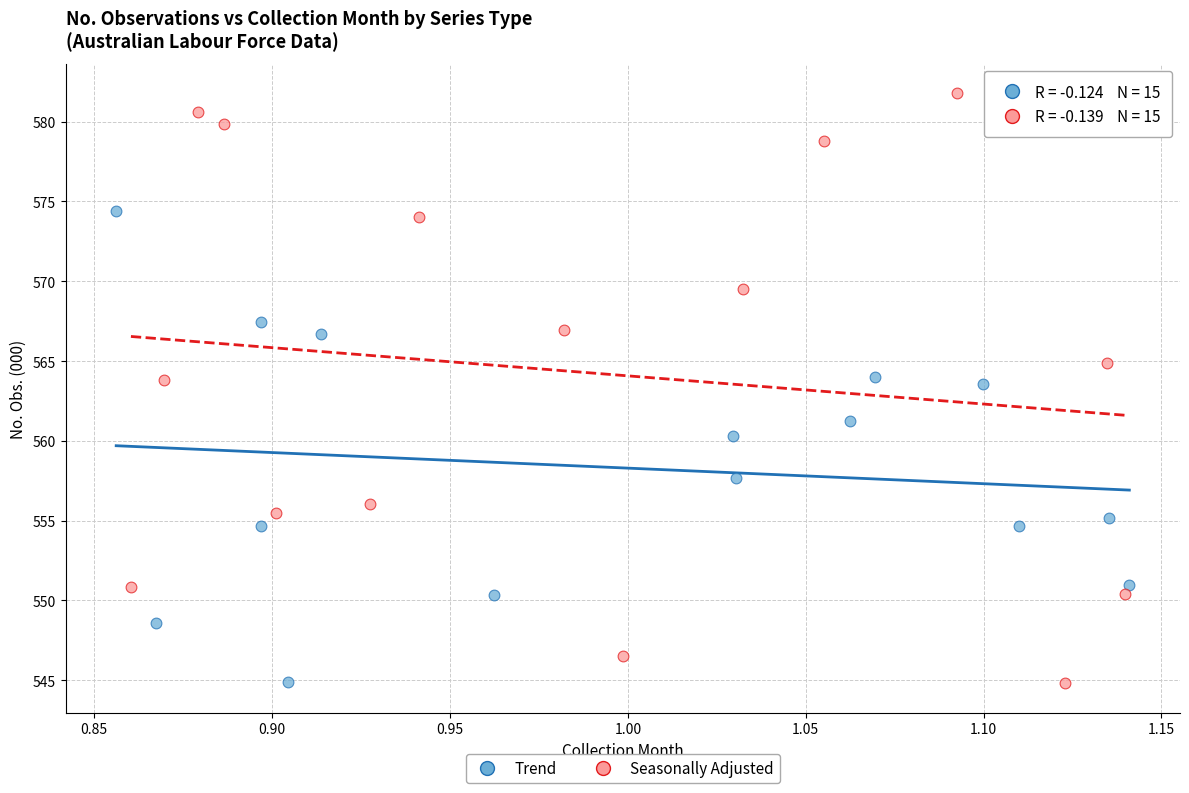

Which series has the widest spread of Y values?

Seasonally Adjusted